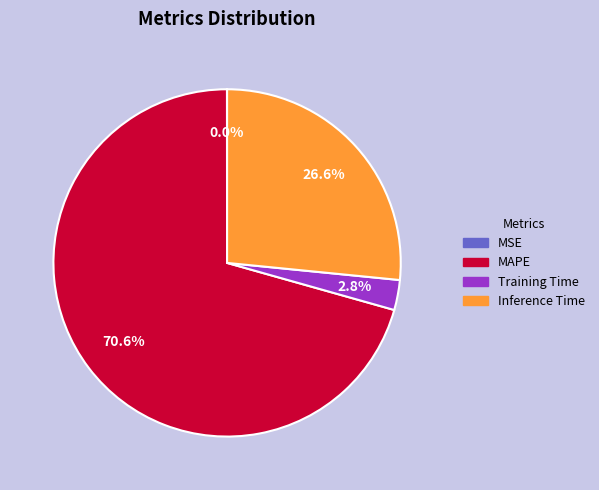

Which has a higher value, Inference Time or Training Time?

Inference Time